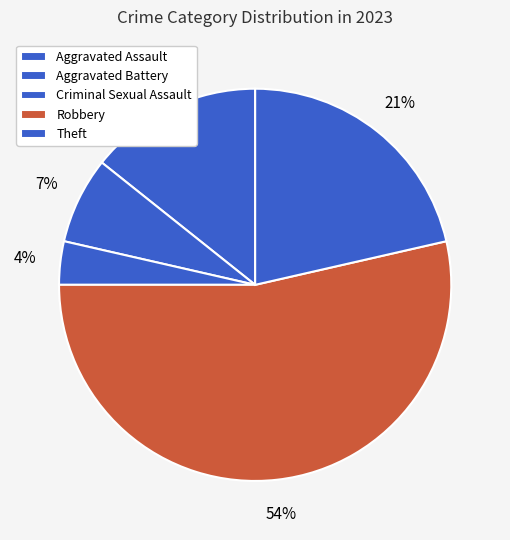

To the nearest percent, what is the combined percentage of Theft and Robbery?

75%